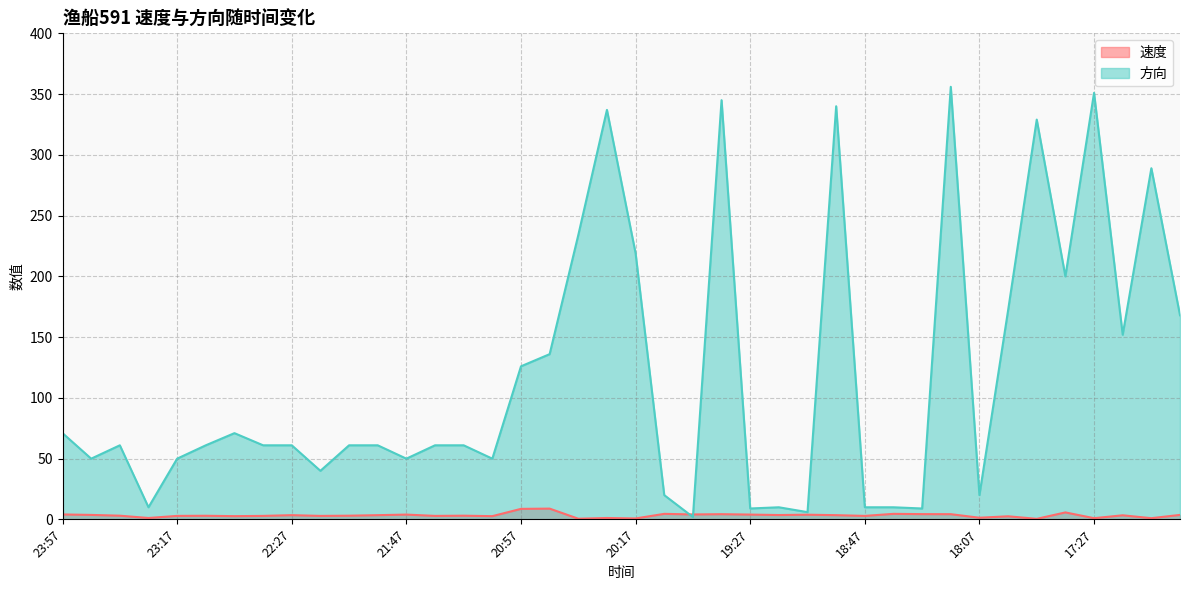

List the series in order of their peak value, lowest first.

速度, 方向